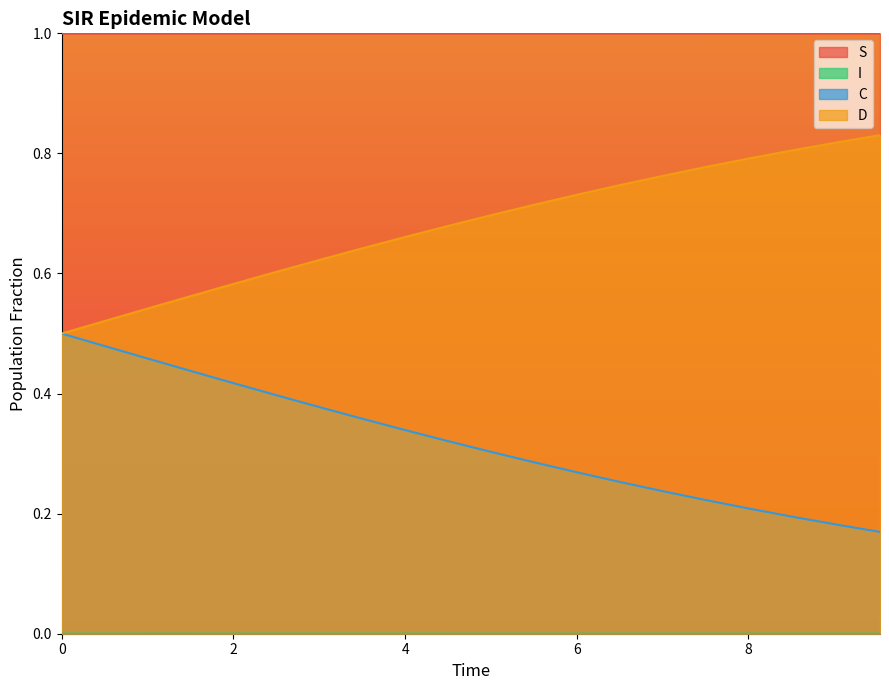

Which series has the largest total across all categories?

S